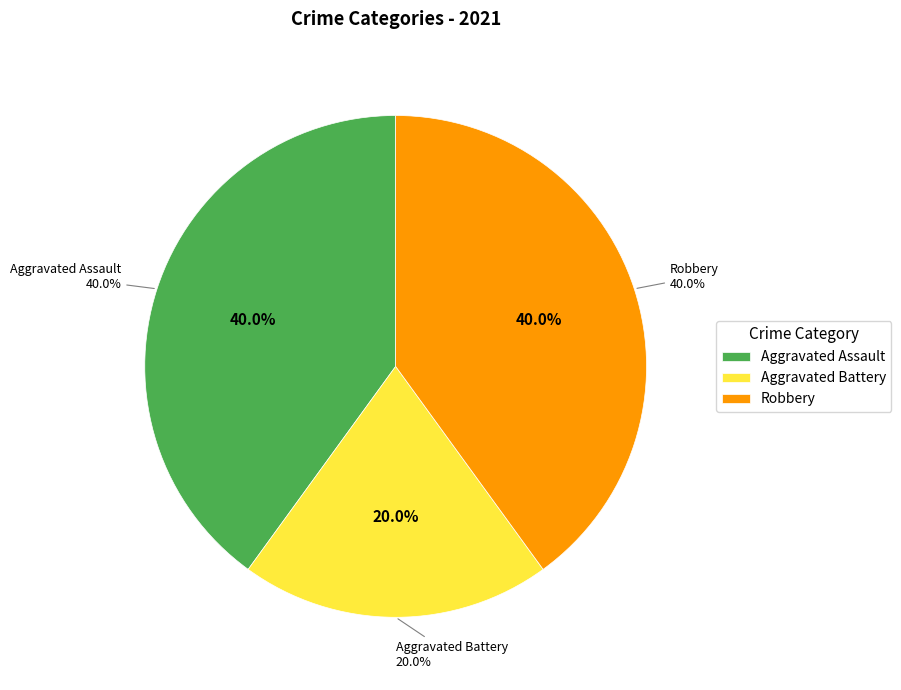

What is the smallest slice in the pie chart?

Aggravated Battery